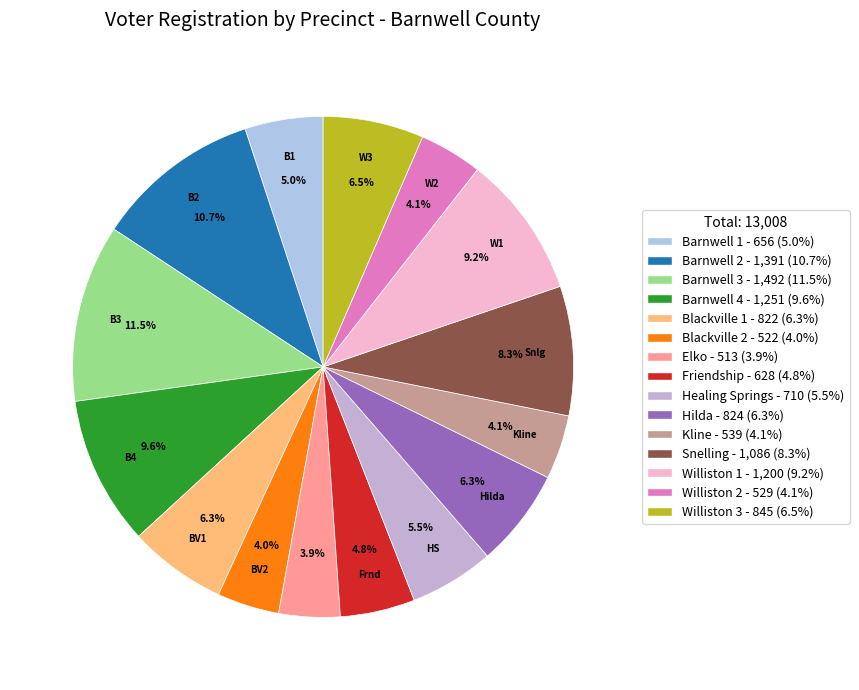

Combined, what portion of the pie is Barnwell 3 and Williston 3?

18.0%